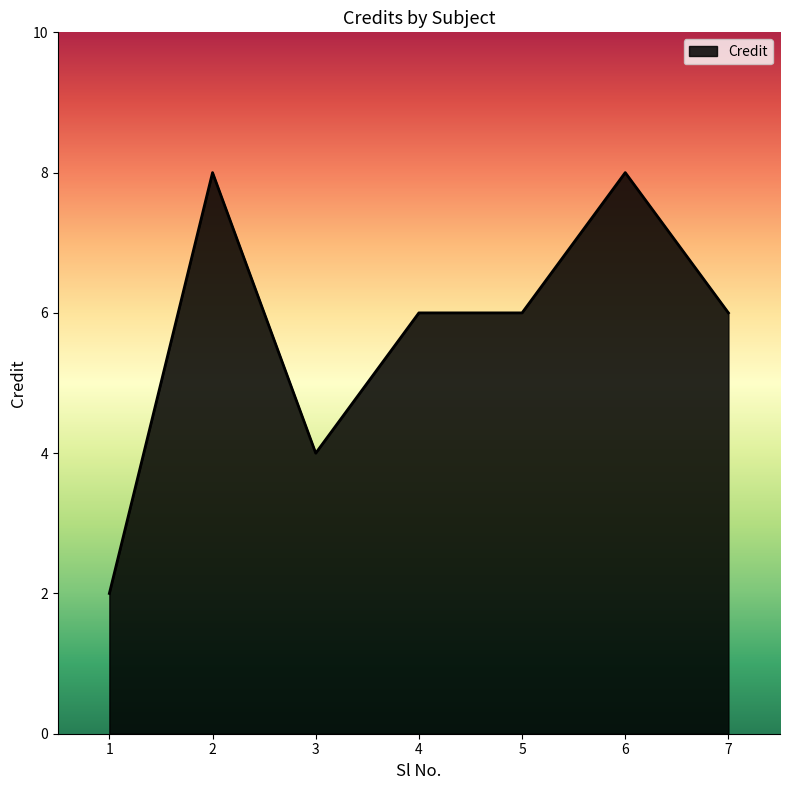

Which has a higher value, 7 or 2?

2